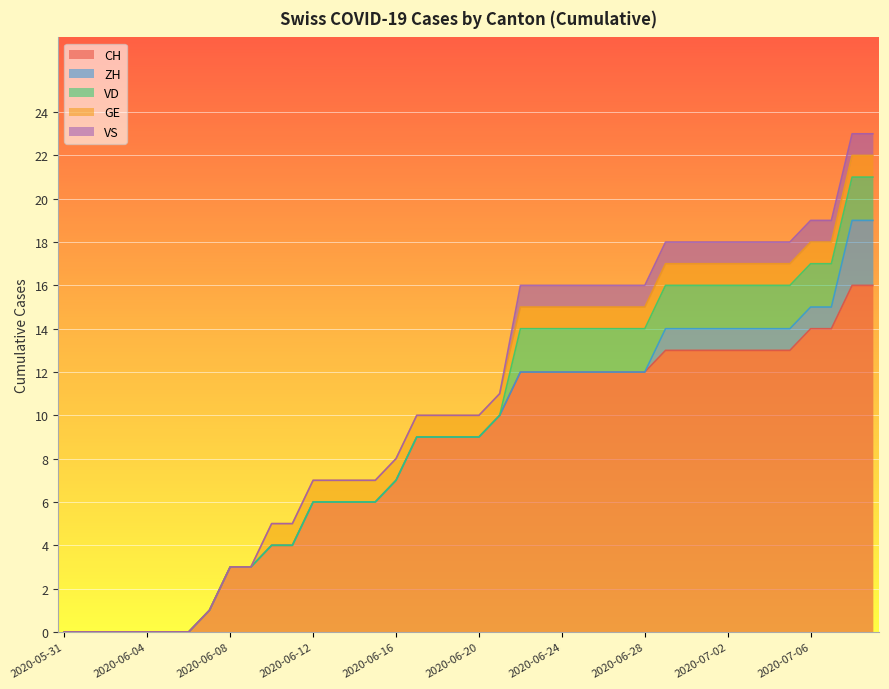

What is the highest value of the ZH series?

3